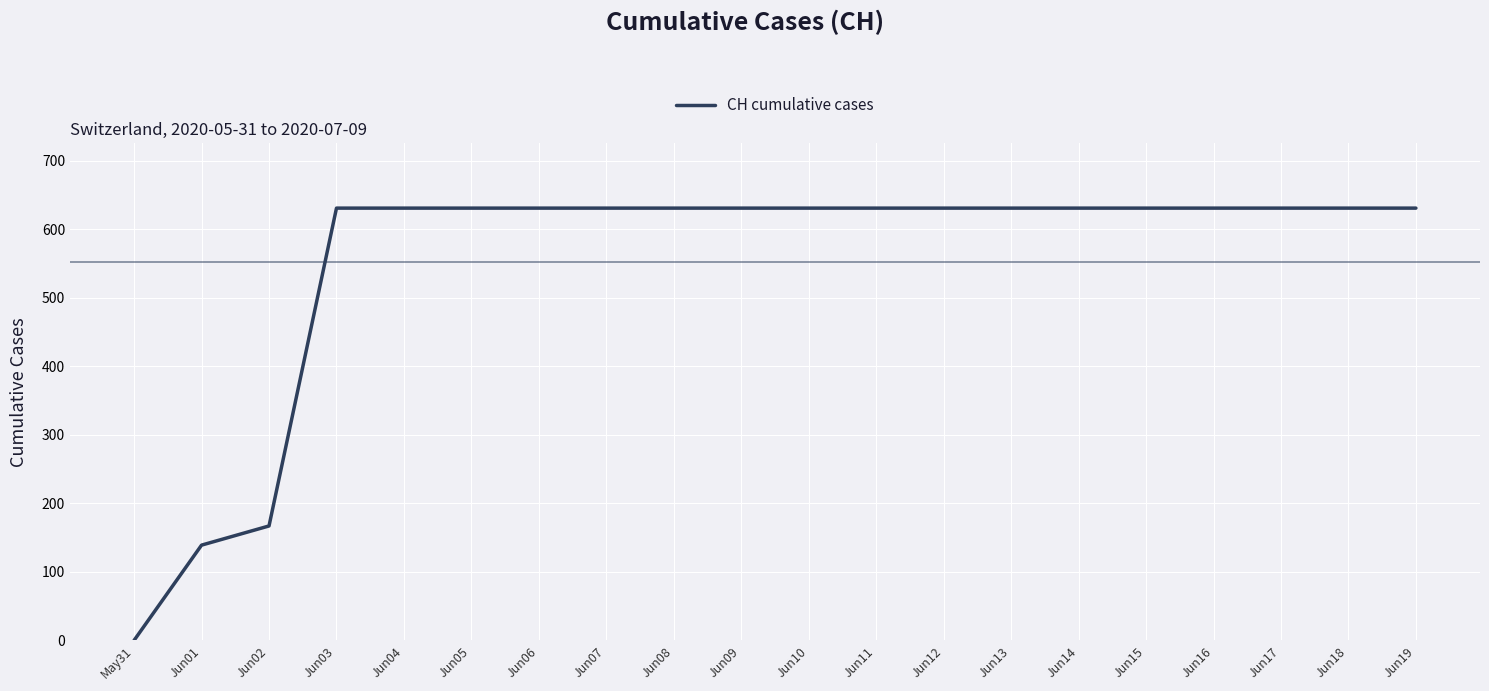

At which category does the chart reach its minimum across all series?

May31